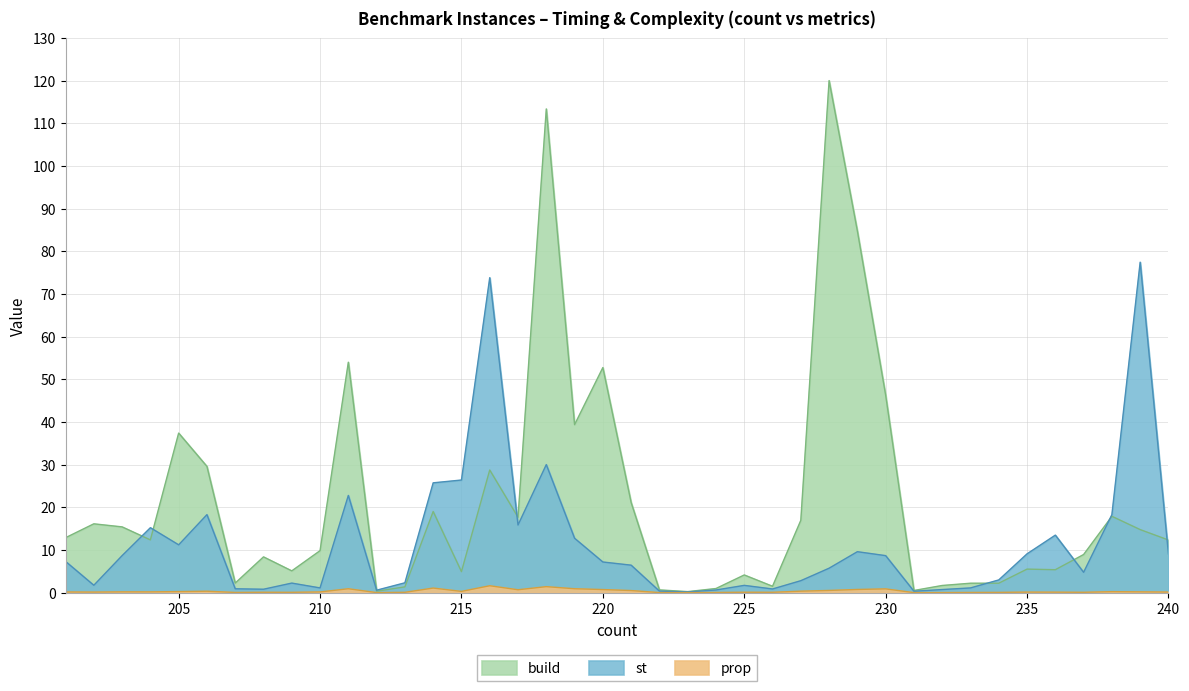

In st, how many points are lower than both neighbors (excluding endpoints)?

11